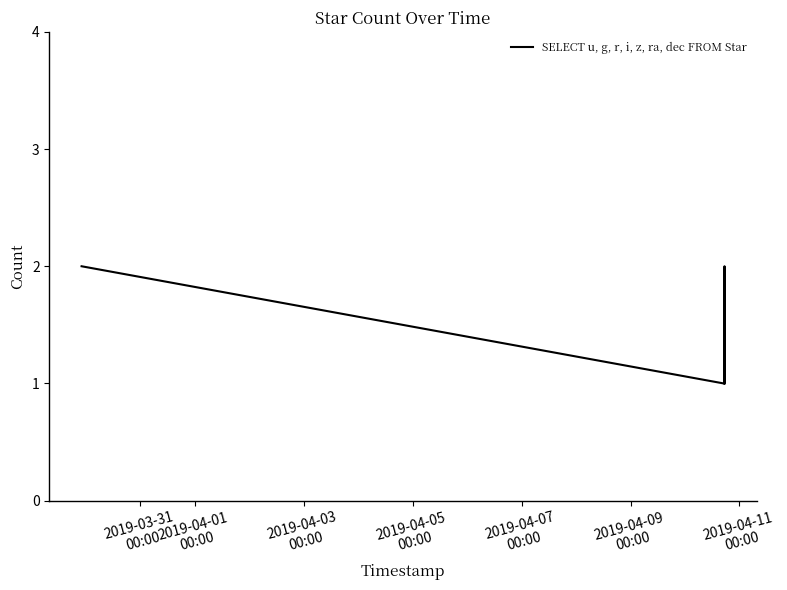

What is the maximum value shown in the chart?

2